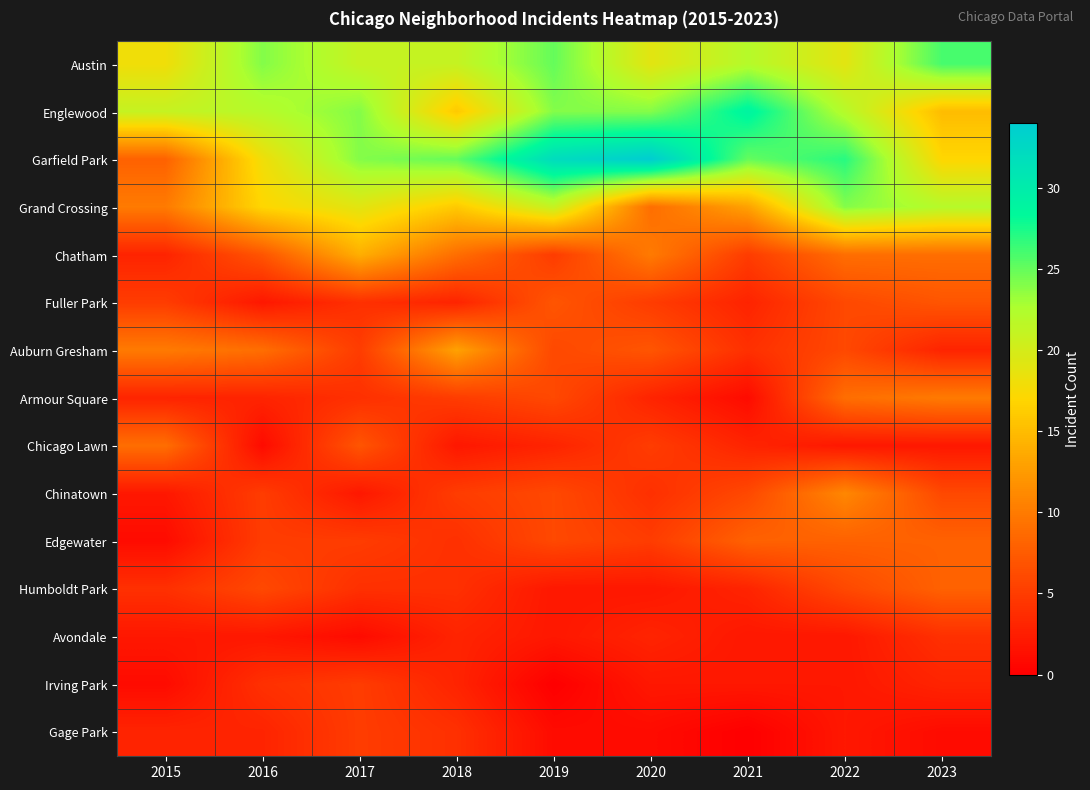

At how many categories does at least one series exceed 23?

8